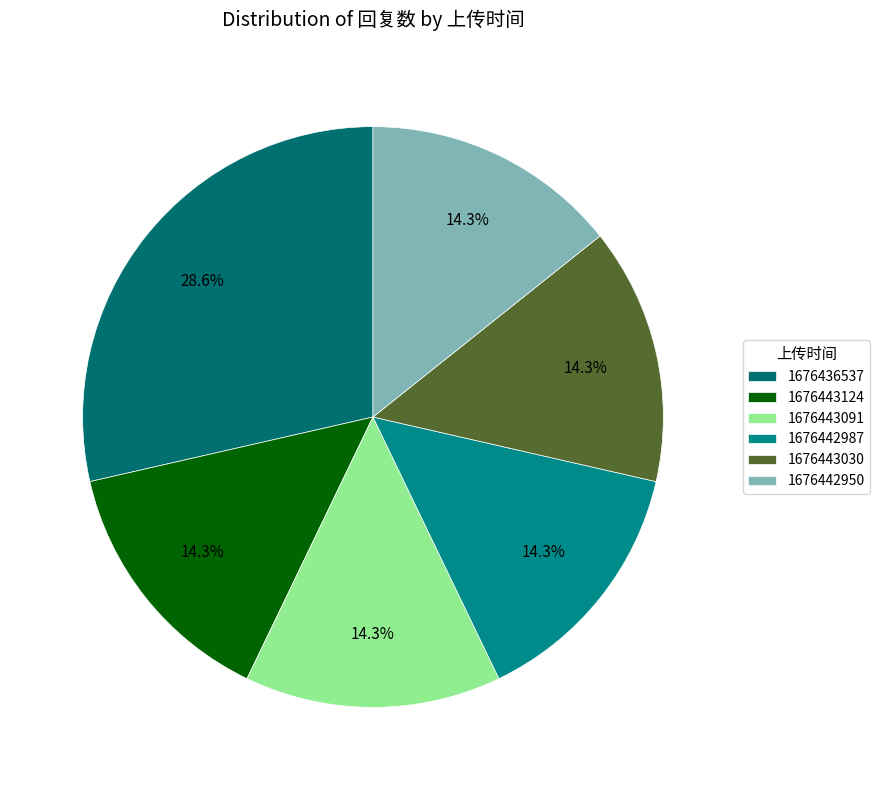

Combined, what portion of the pie is 1676442987 and 1676443091?

28.6%